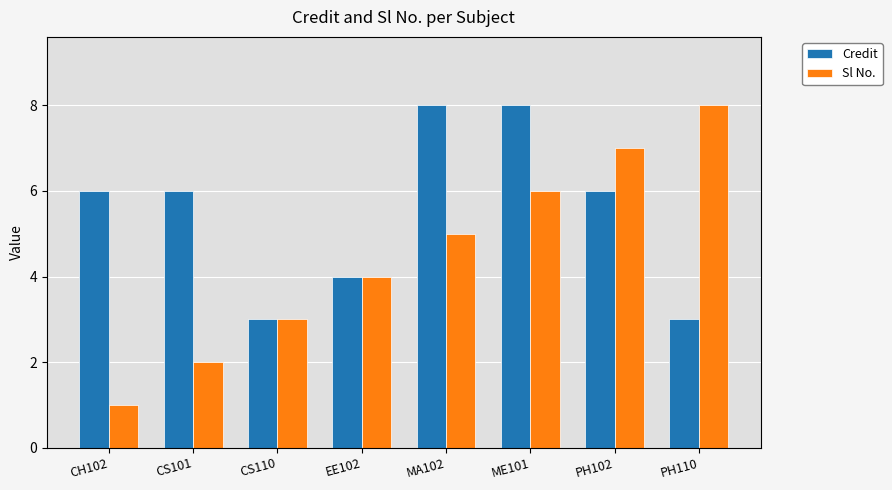

At which label is Sl No. closest to 4?

EE102